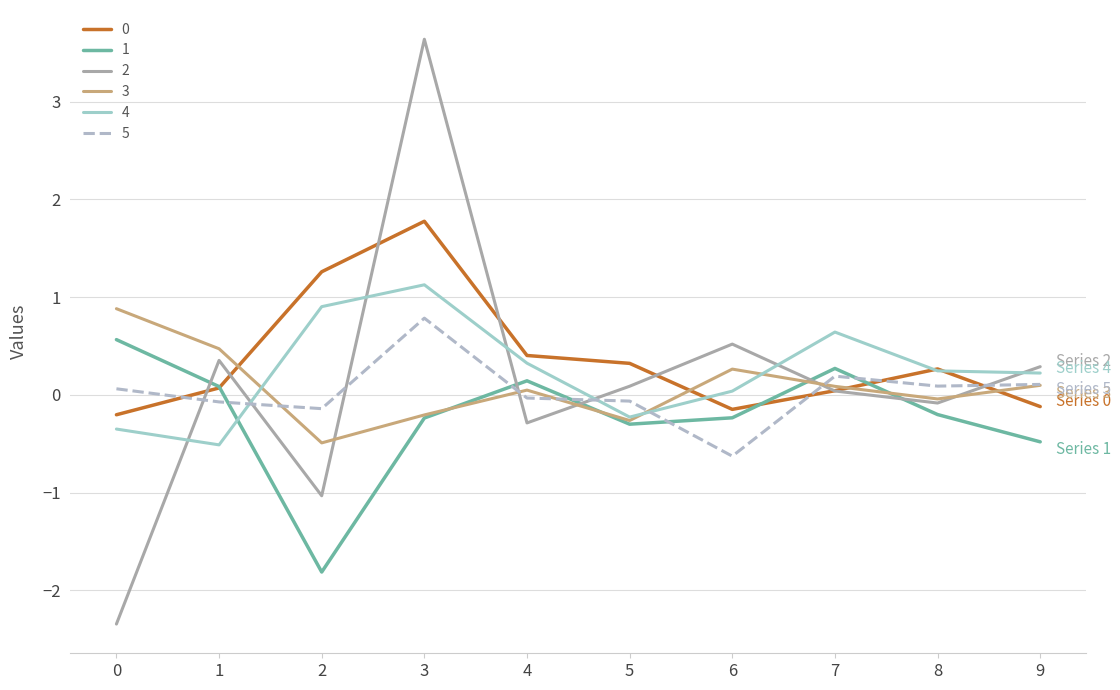

What is the maximum value shown in the chart?

3.6